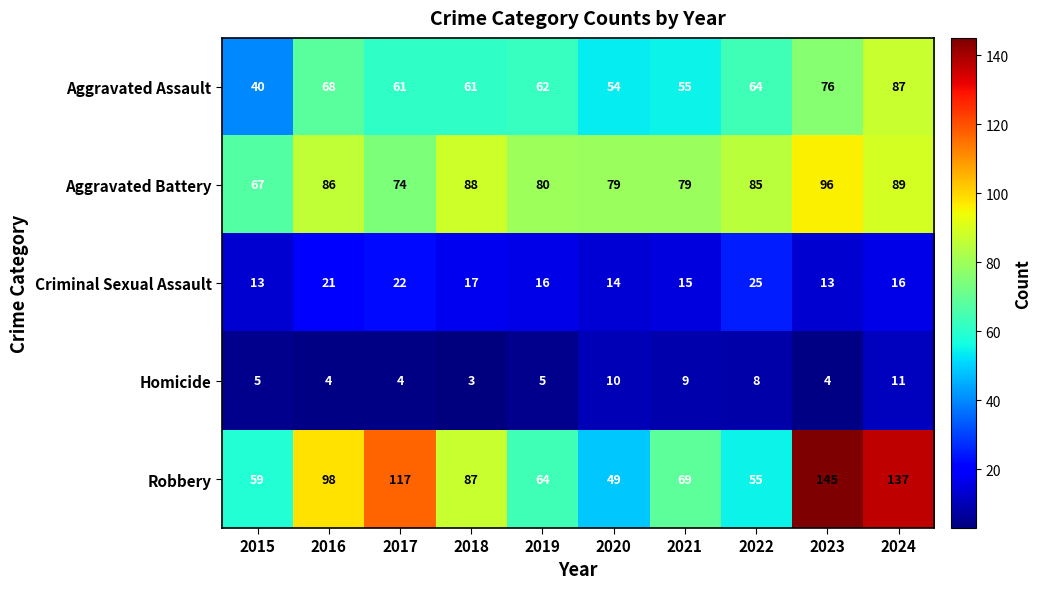

Which label corresponds to the largest value in the chart?

2023